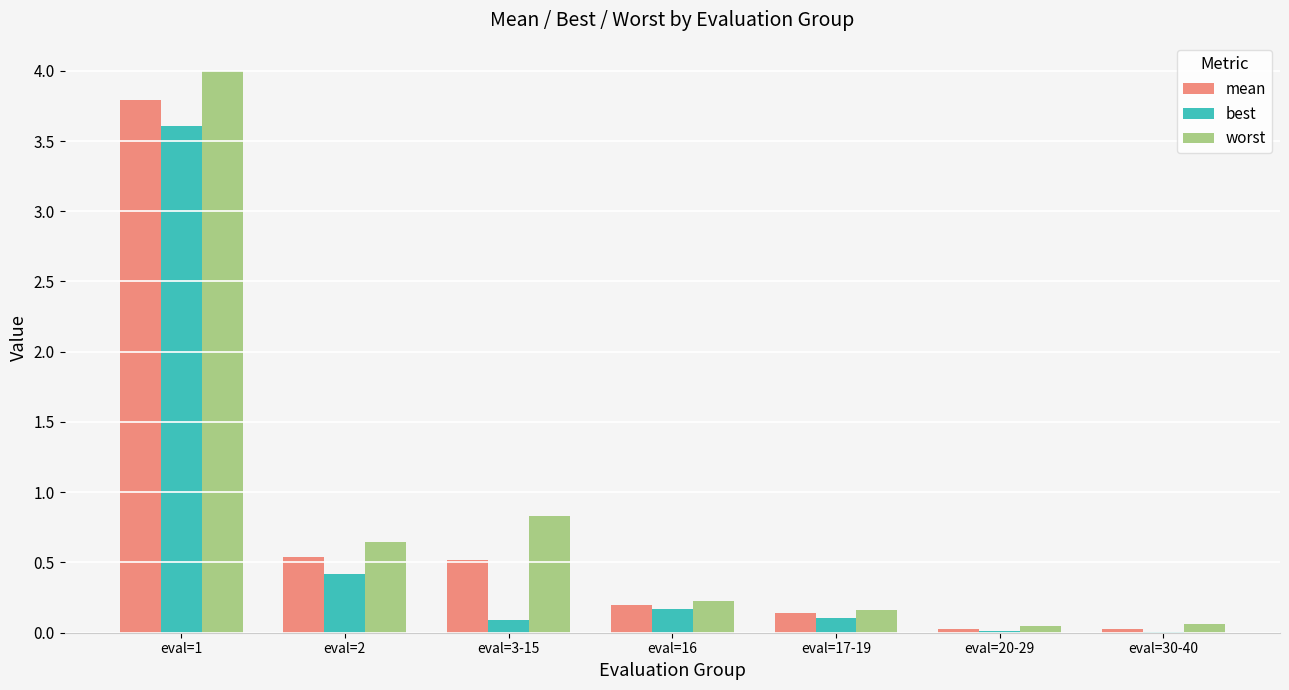

What is the greatest value displayed?

4.0